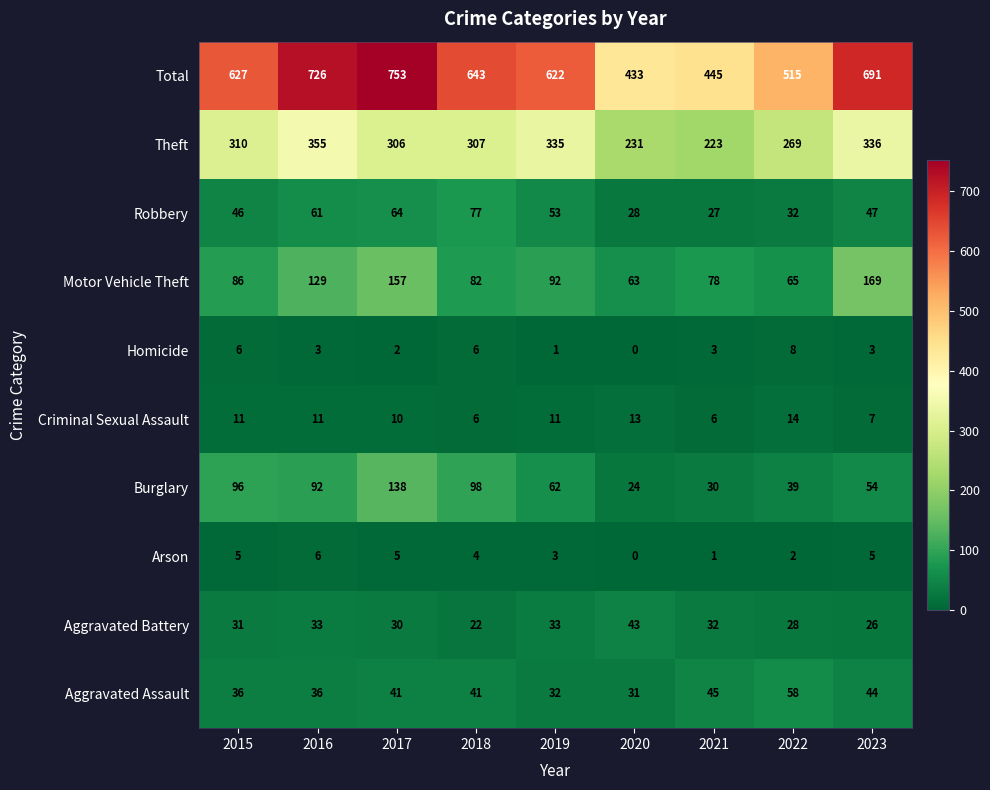

What value does the Burglary series have at 2021, to the nearest 5?

30